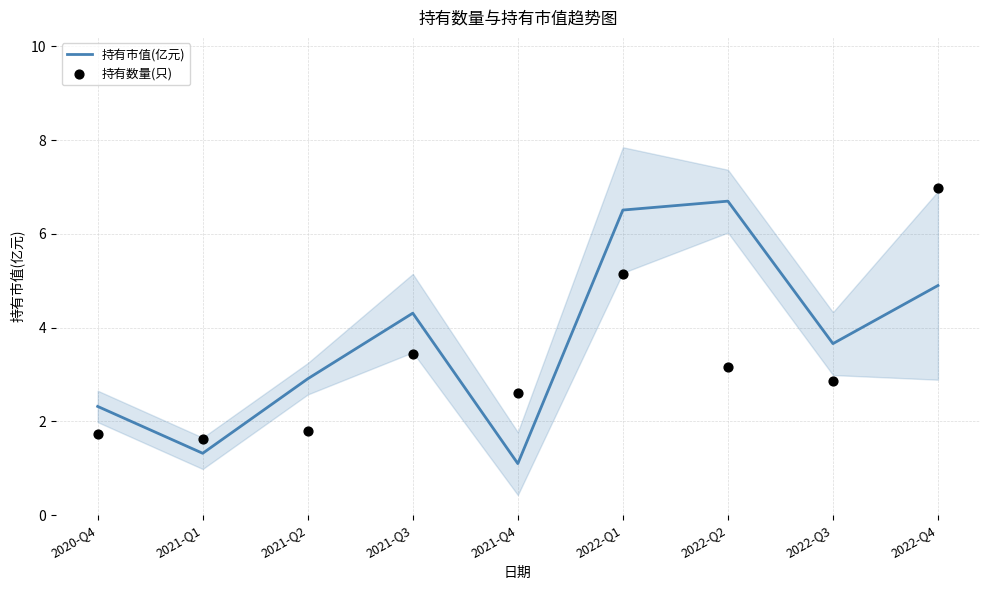

At how many categories does at least one series exceed 6?

3